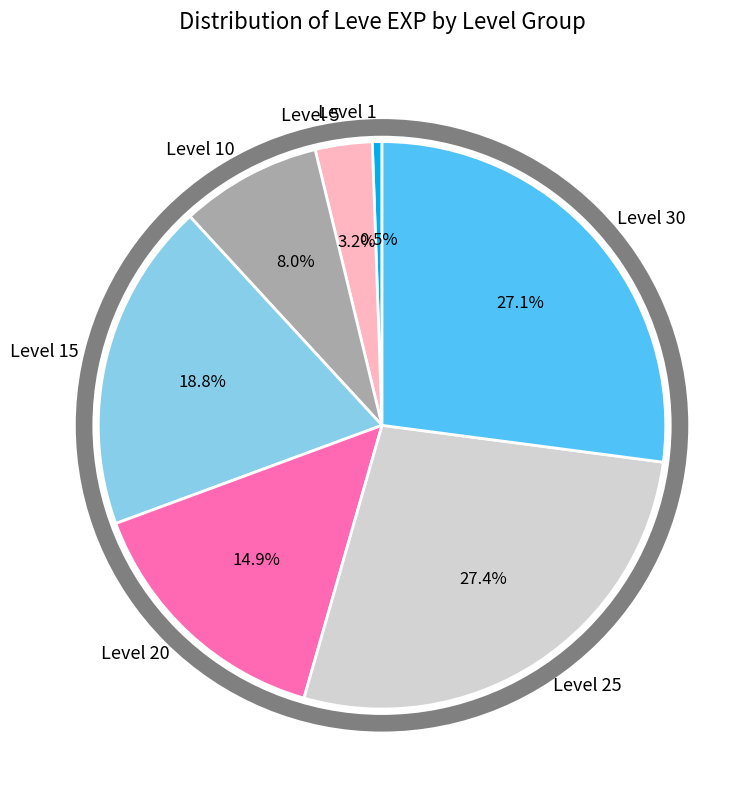

Is there a majority slice in this chart?

No